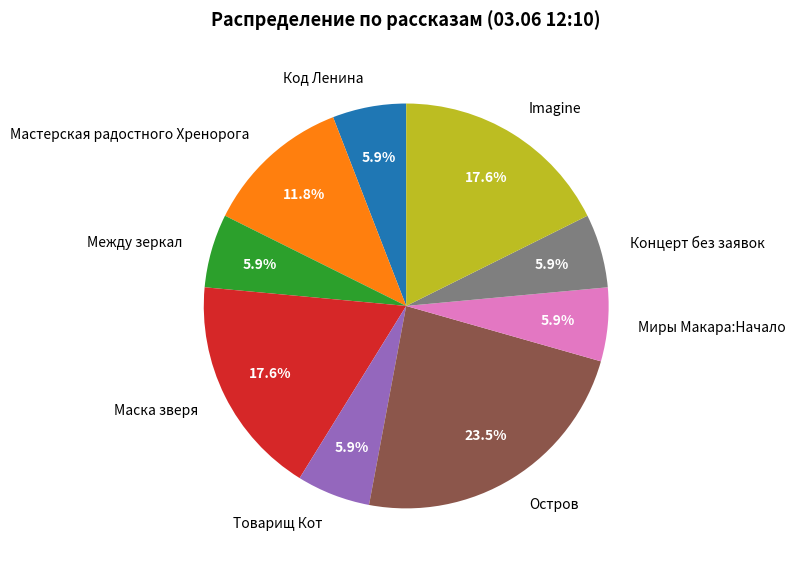

Approximately how many times larger is the value at Маска зверя compared to Мастерская радостного Хренорога?

1.5